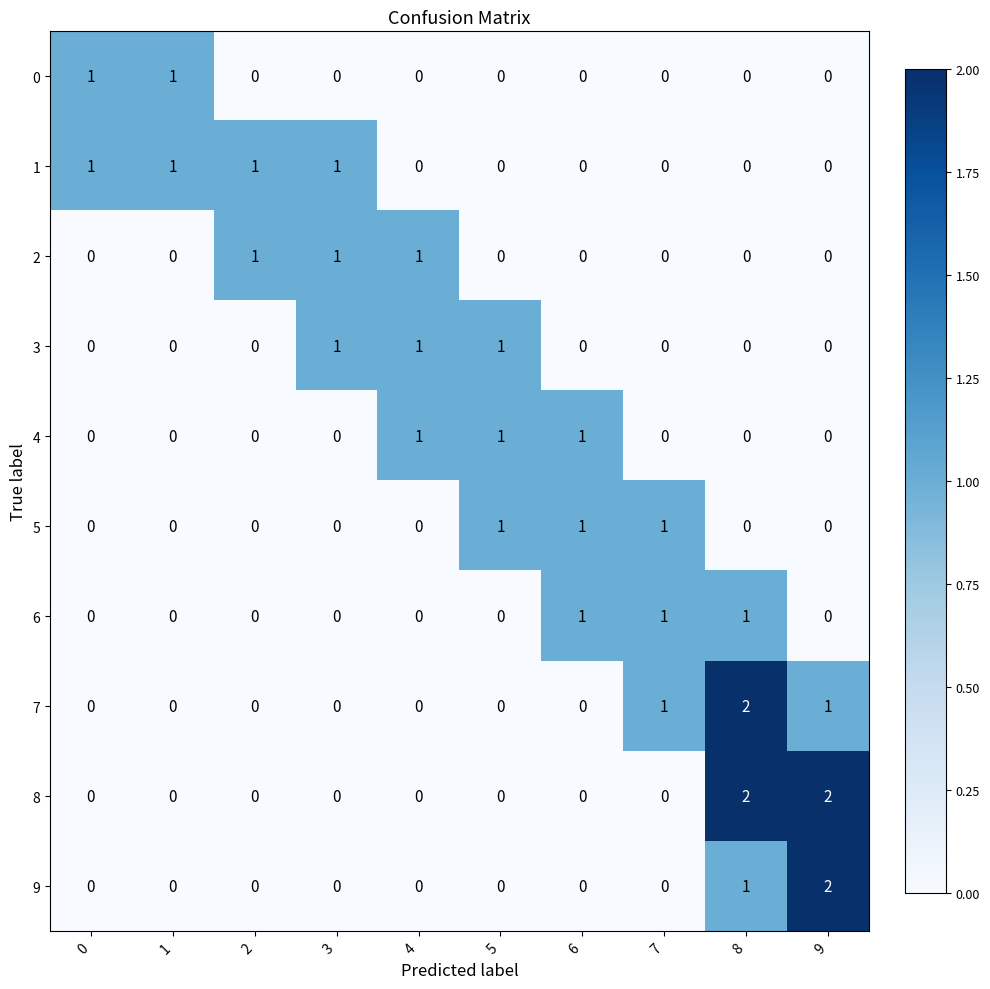

The value of 9 at 9 is 1. True or false?

False